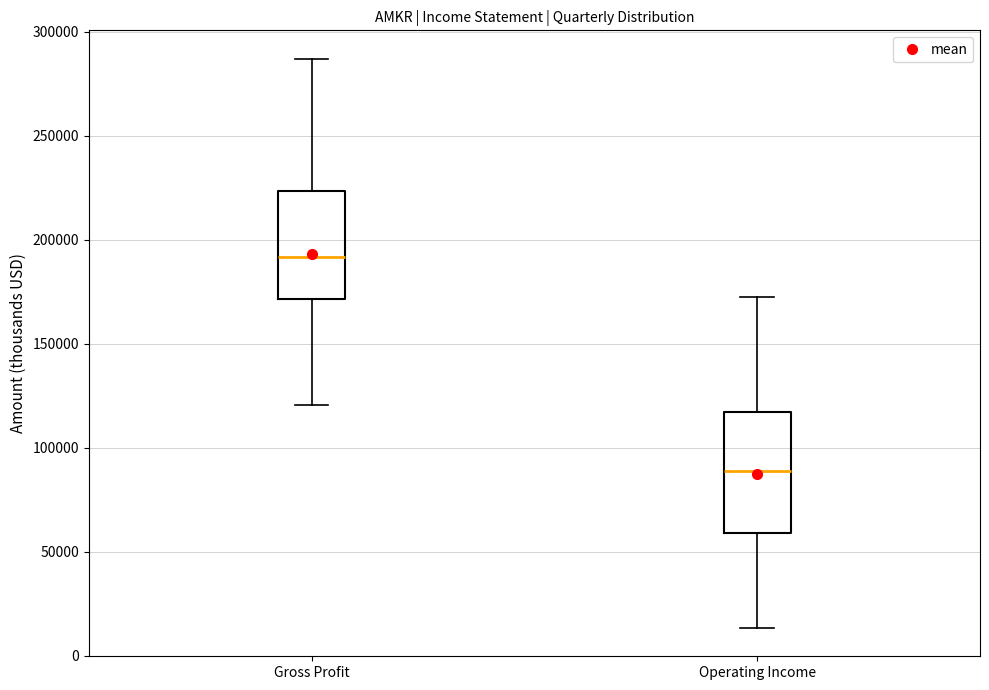

Reading left to right, transcribe this box plot: for each box, give where its median line is, the range the box spans, and where its two whiskers end, as read against the y-axis. The values are not printed on the chart, so give them approximately, as read against the axis.

Gross Profit: median 190000, box 170000 to 225000, whiskers 120000 to 285000
Operating Income: median 90000, box 60000 to 115000, whiskers 15000 to 175000